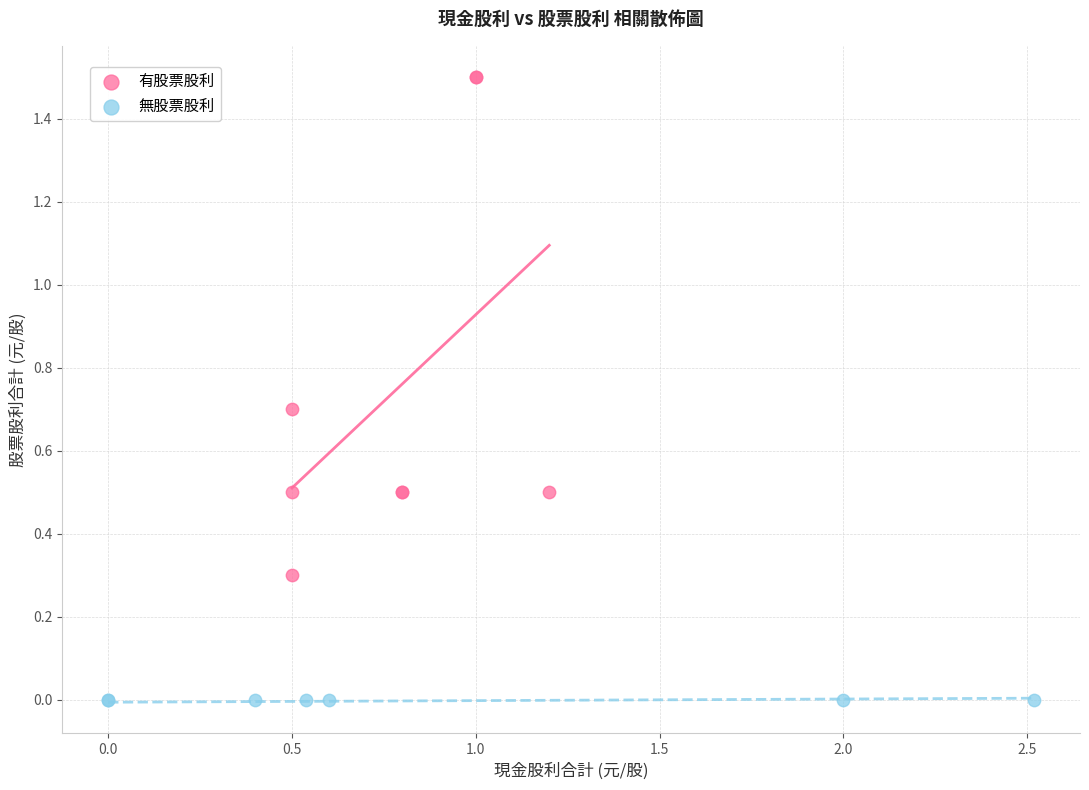

Which series contains the highest Y value?

有股票股利